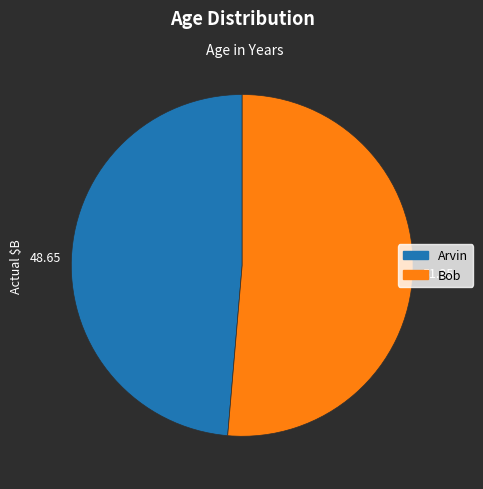

True or false: Bob accounts for 51% of the total.

True